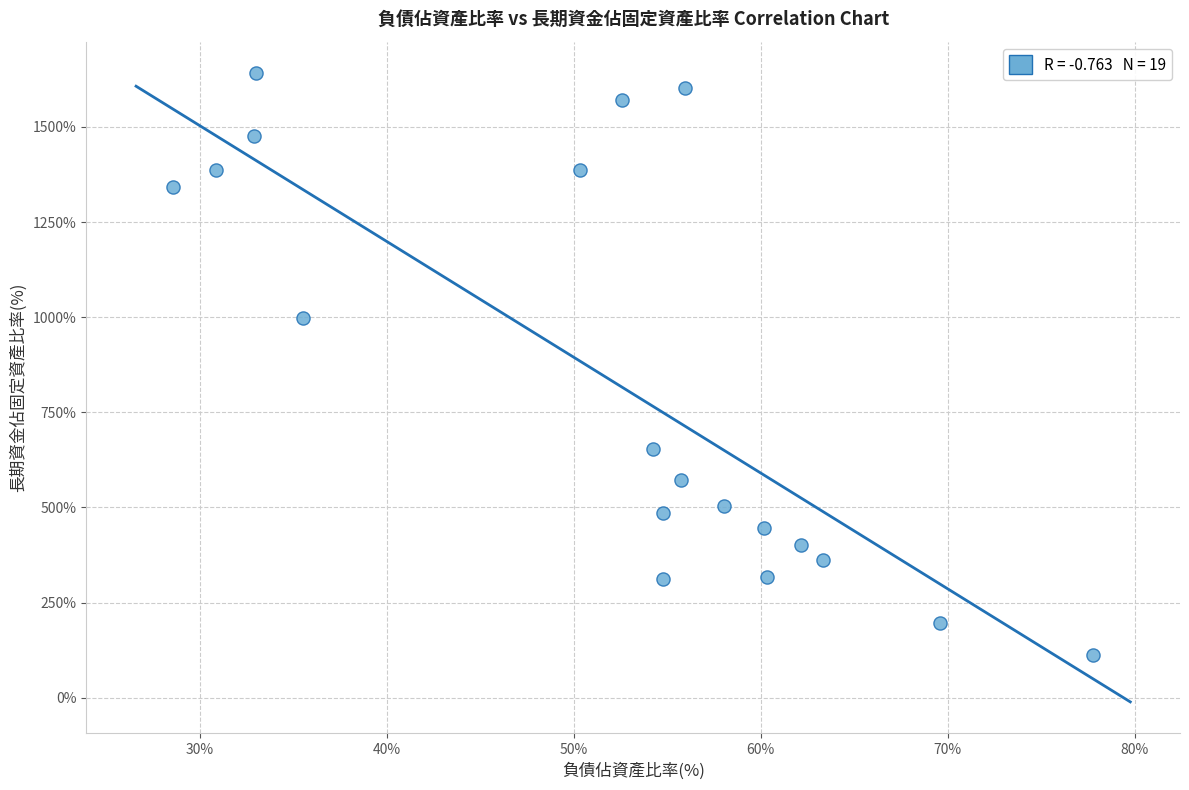

What is the range of X values (max minus min)?

49.2